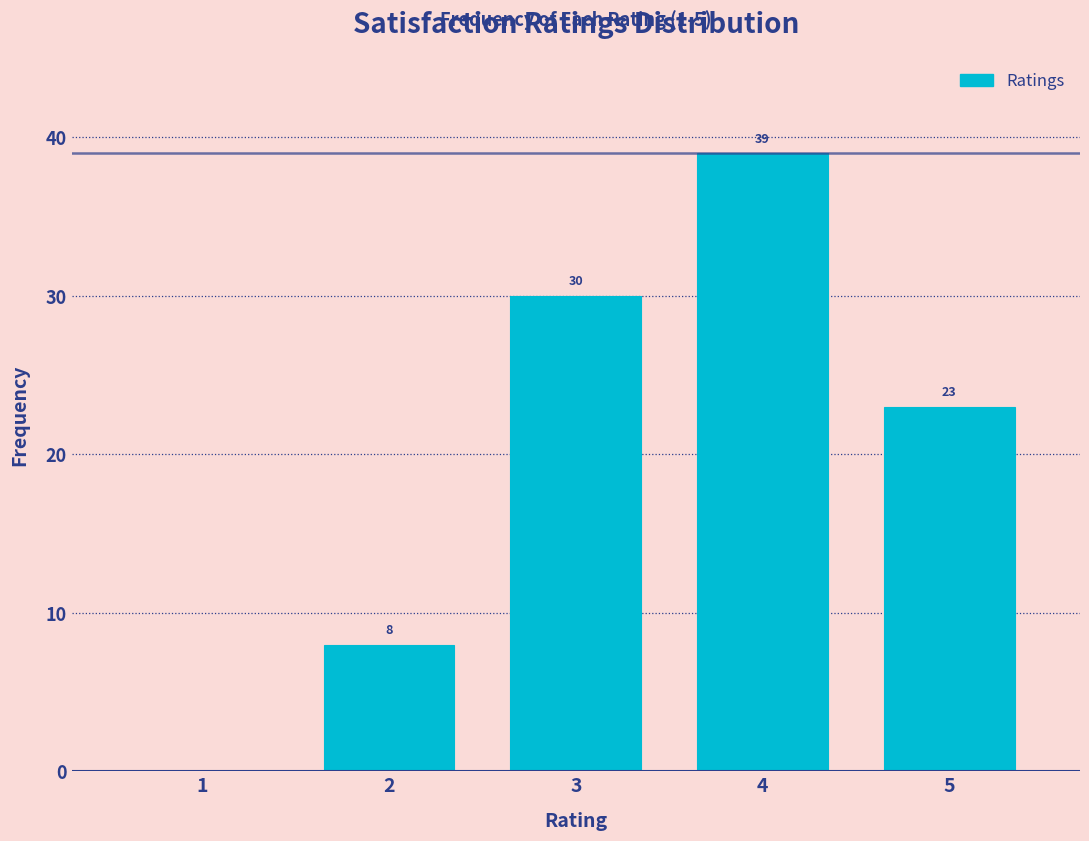

Reading right to left, what are all the values shown in this chart?

5=23	4=39	3=30	2=8	1=0